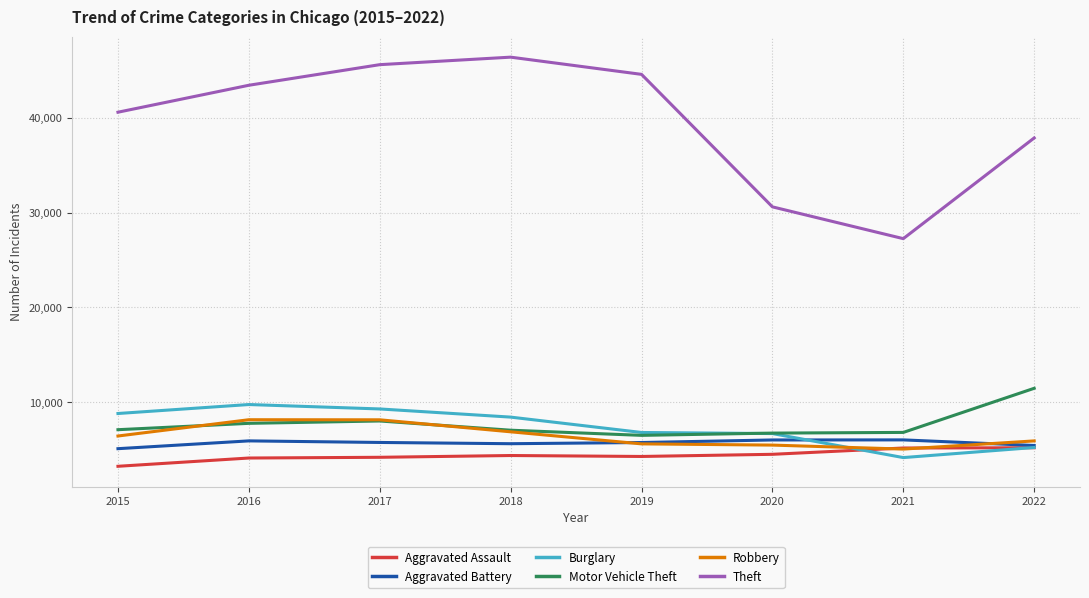

What is the maximum value shown in the chart?

46394